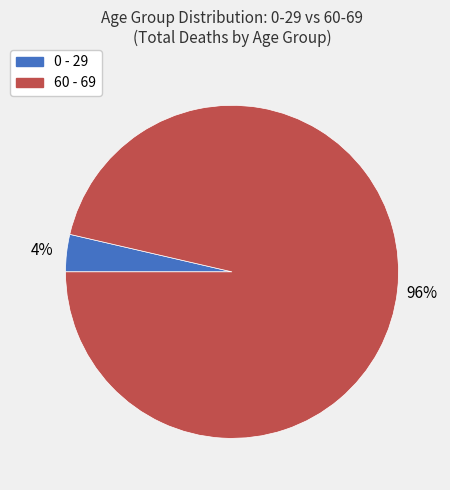

Does 60 - 69 account for over 50% of the chart?

Yes